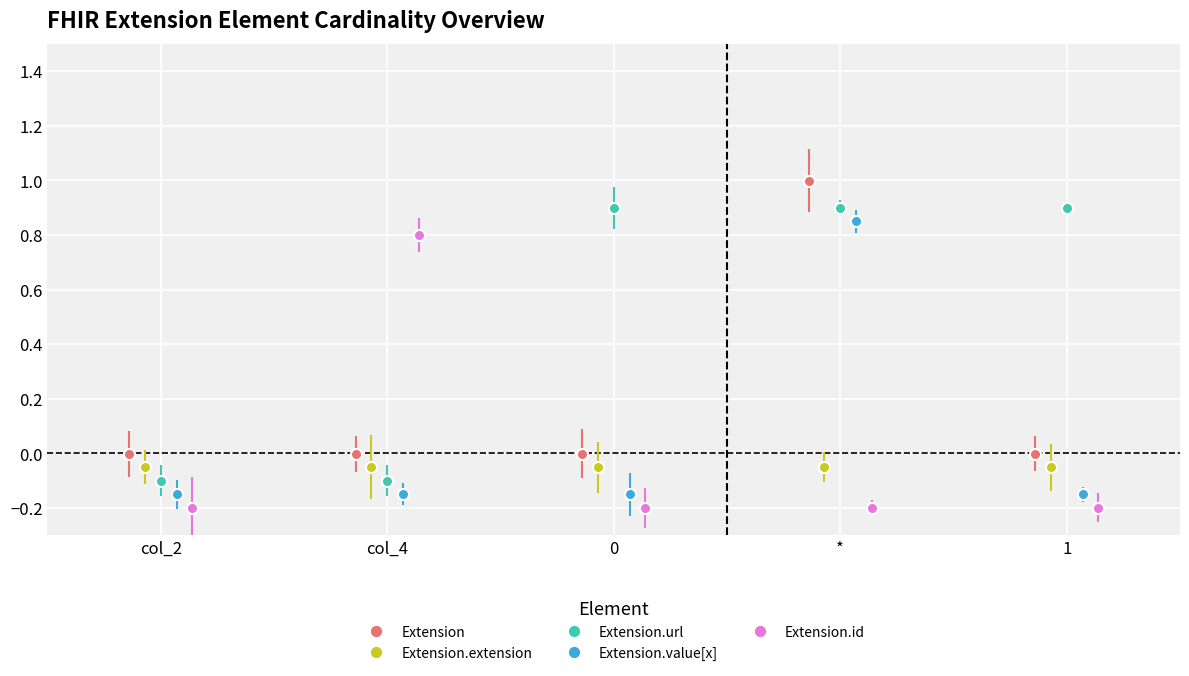

How many values in Extension.url are below zero?

2